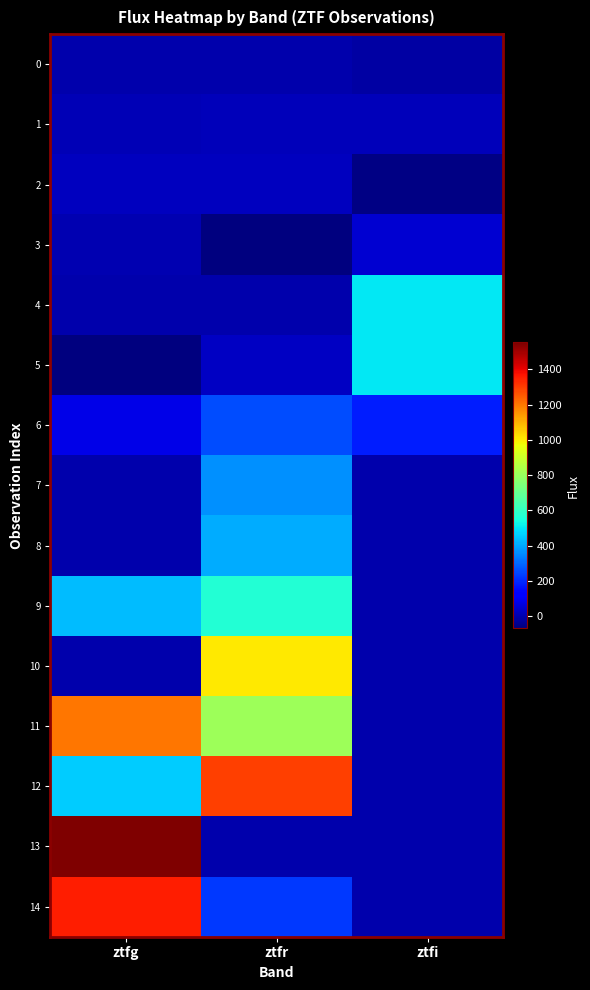

Which series has the largest range (max minus min)?

13